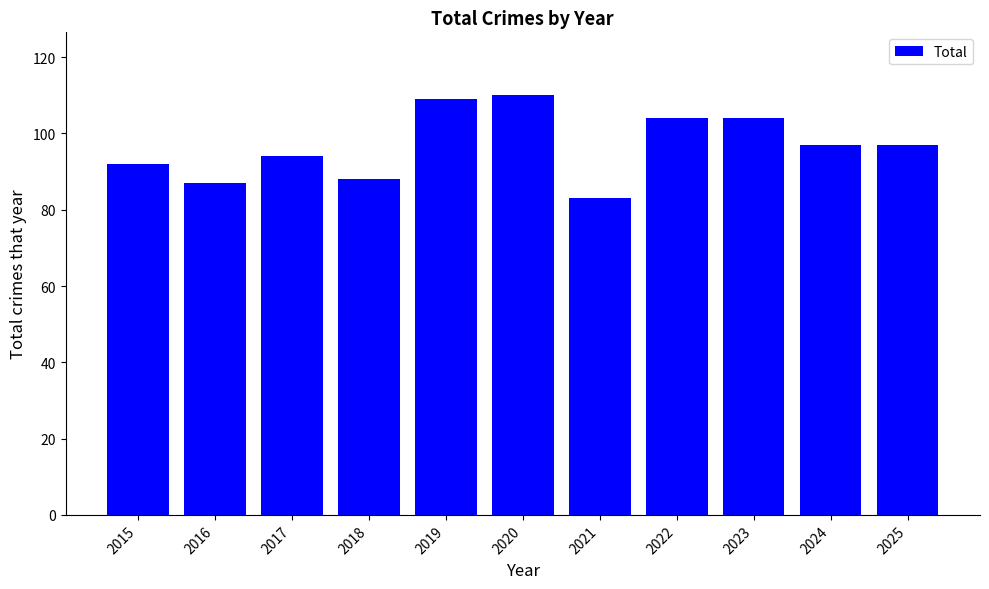

Reading left to right, extract all data points from this chart.

92	87	94	88	109	110	83	104	104	97	97